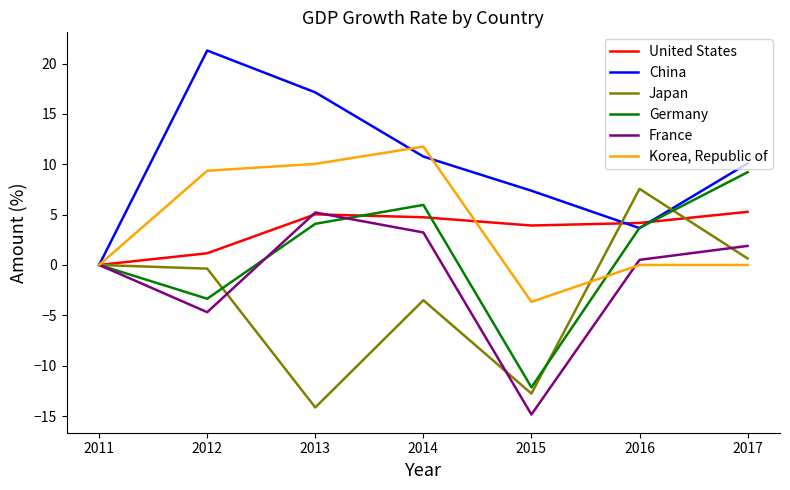

Where is Japan nearest to the value -3?

2014